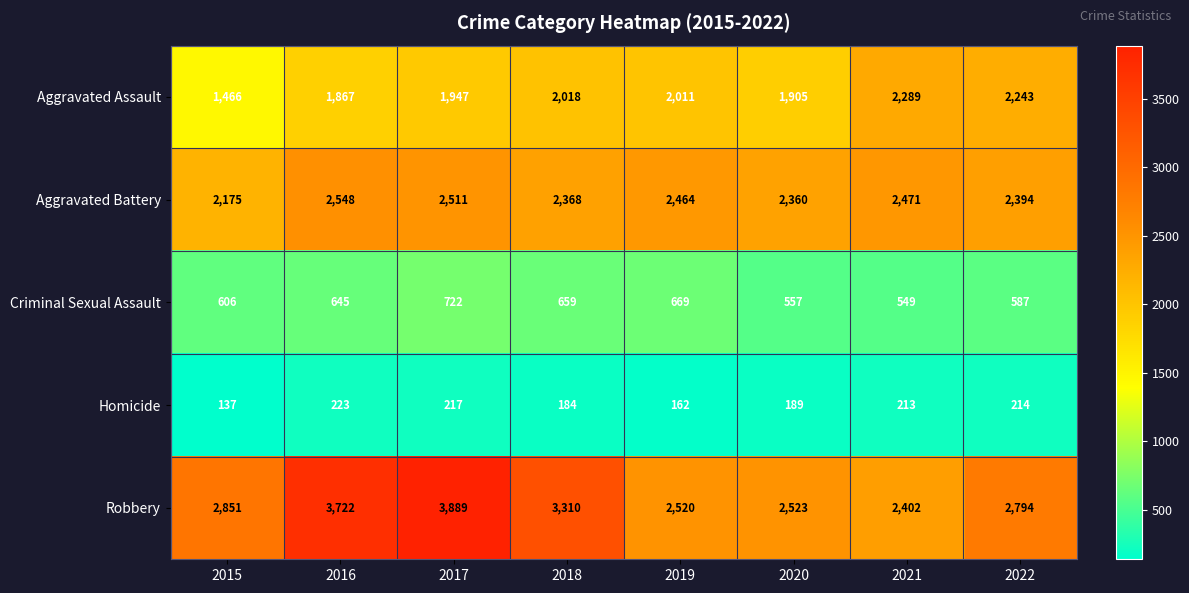

What is the difference between the second highest and second lowest values in the Aggravated Assault series?

376